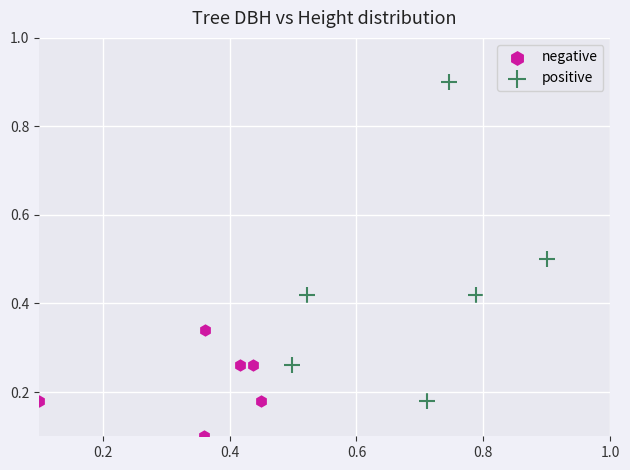

Which series has the widest spread of Y values?

positive